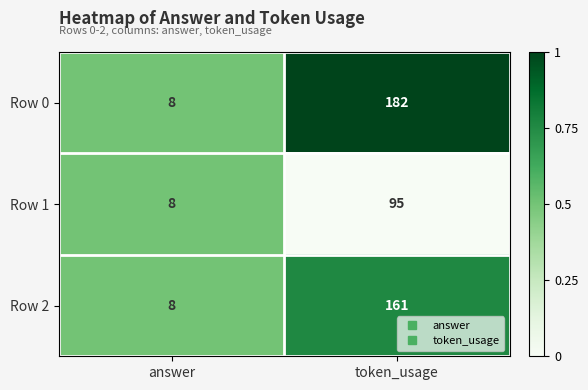

The Row 2 series shows 161 at token_usage. True or false?

True